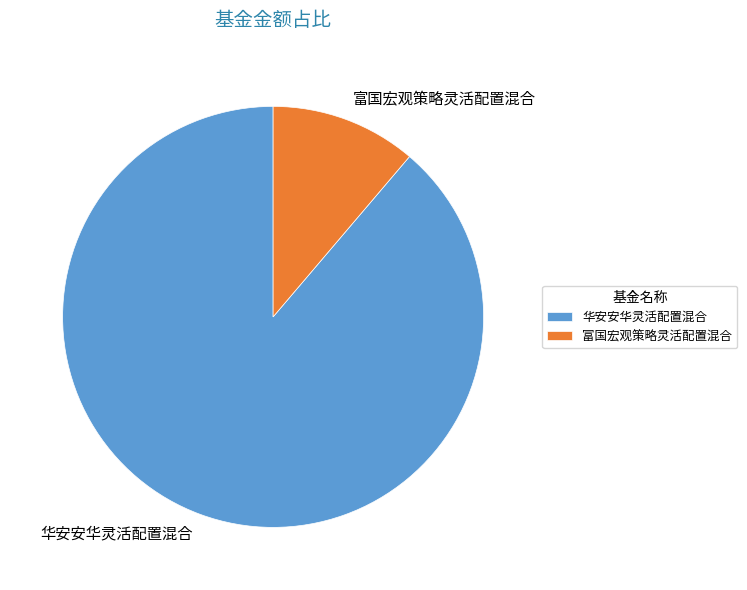

Rank the categories by value from lowest to highest.

富国宏观策略灵活配置混合, 华安安华灵活配置混合